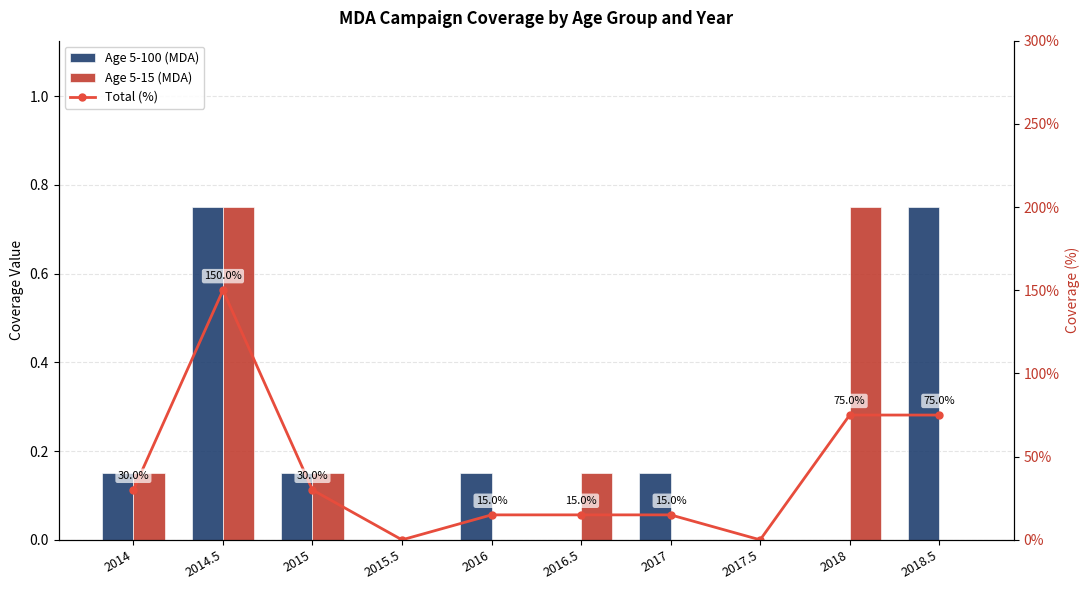

What is the value of the Age 5-15 (MDA) bar at the 3rd from the left?

0.1